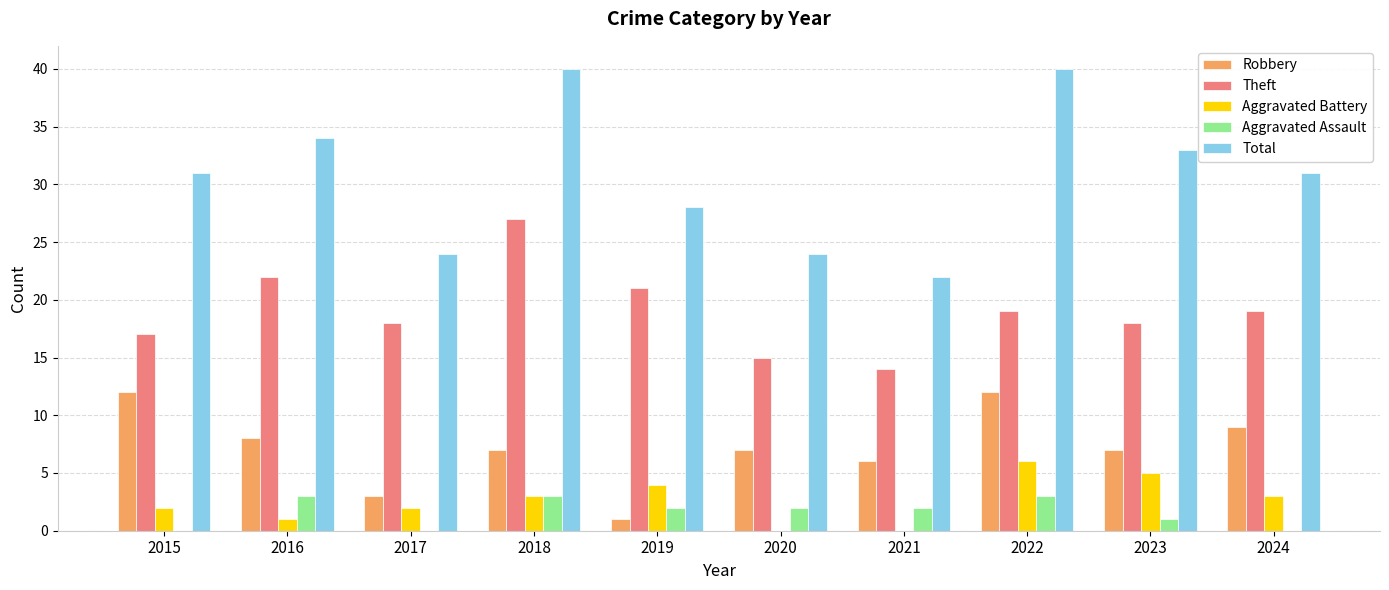

Is it true that Total equals 31 at 2024?

True